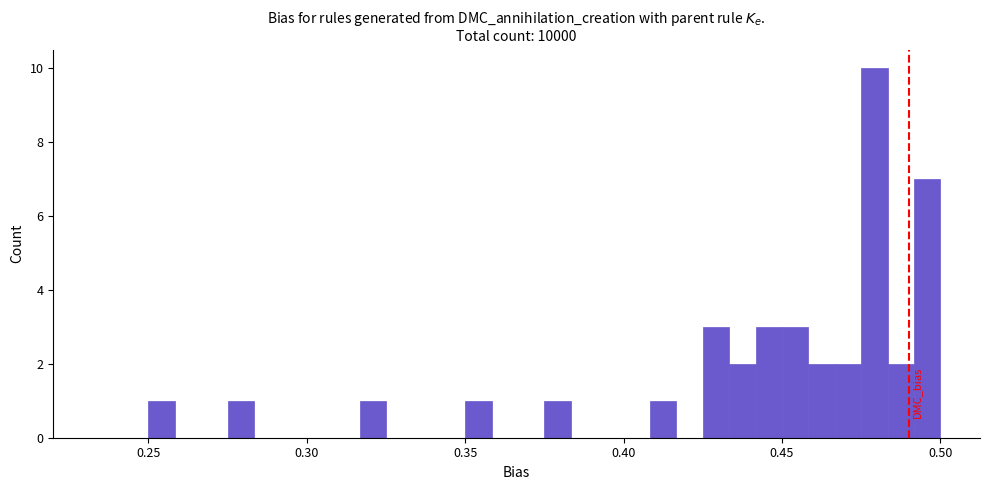

Read against the x-axis, roughly where is the centre of the tallest bar?

0.480